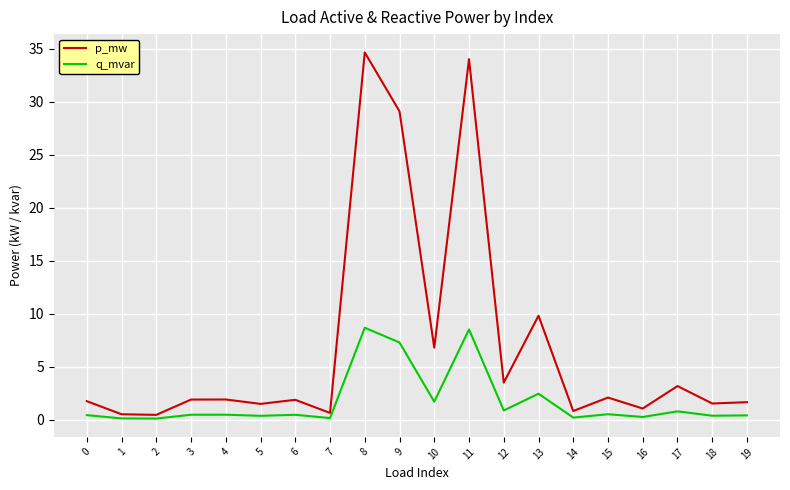

Which series has the largest range (max minus min)?

p_mw